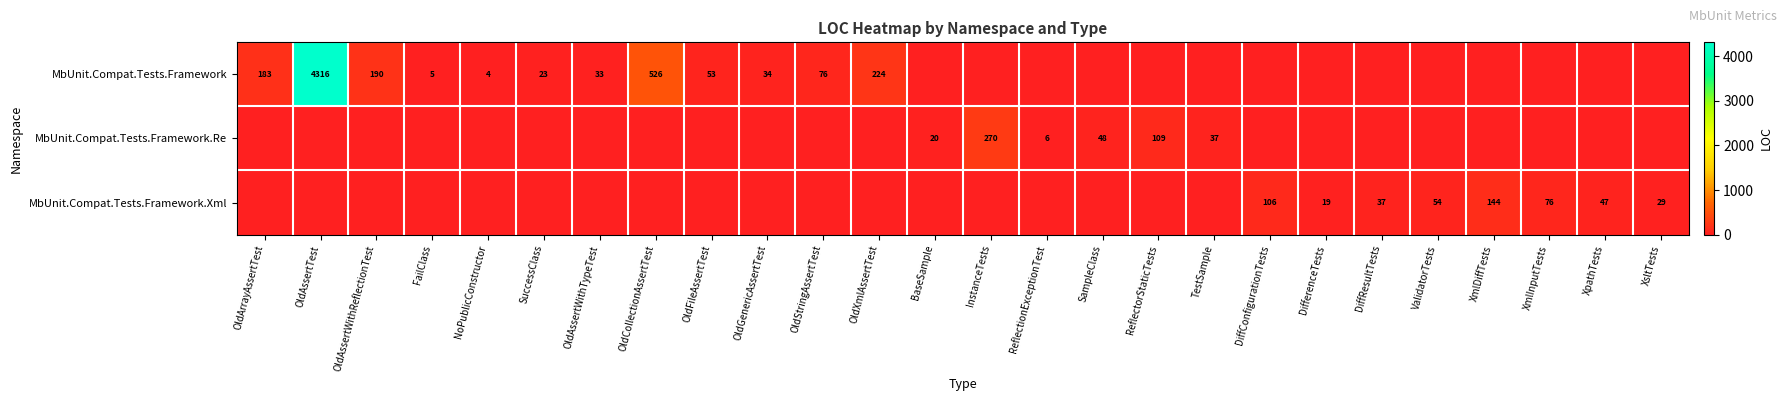

Is it true that MbUnit.Compat.Tests.Framework.Xml equals 37 at DiffResultTests?

True